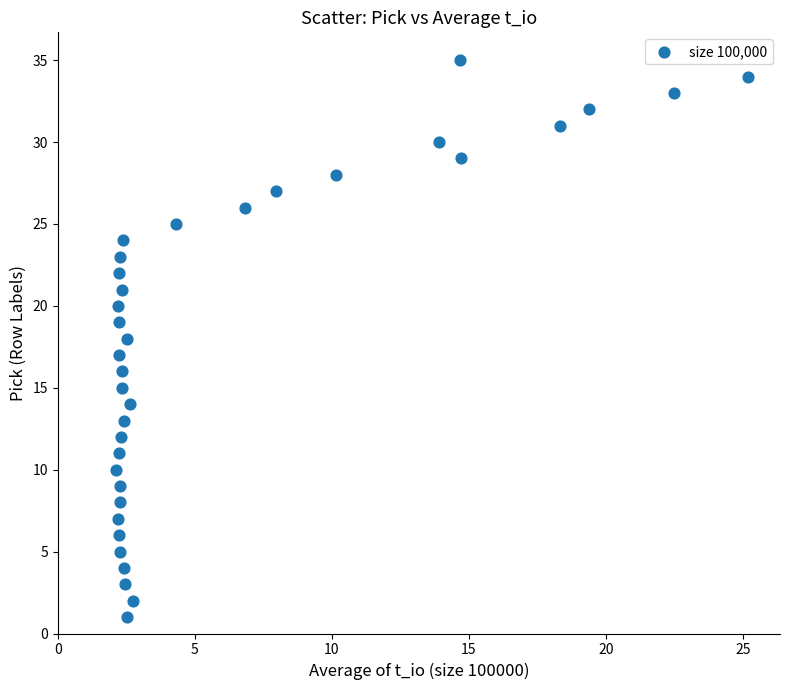

What is the range of Y values (max minus min)?

34